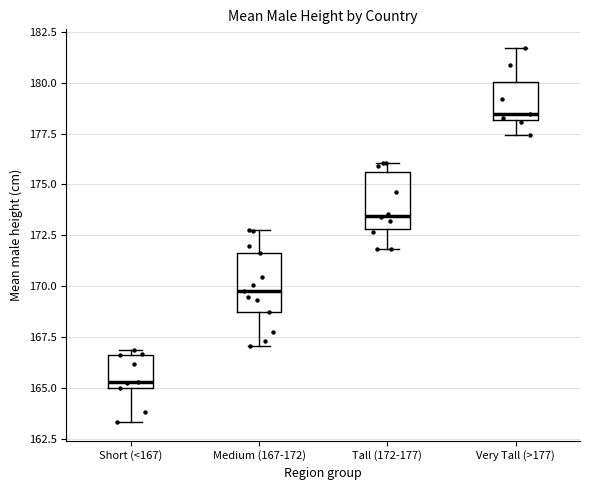

Which box has the highest median line?

Very Tall (>177)